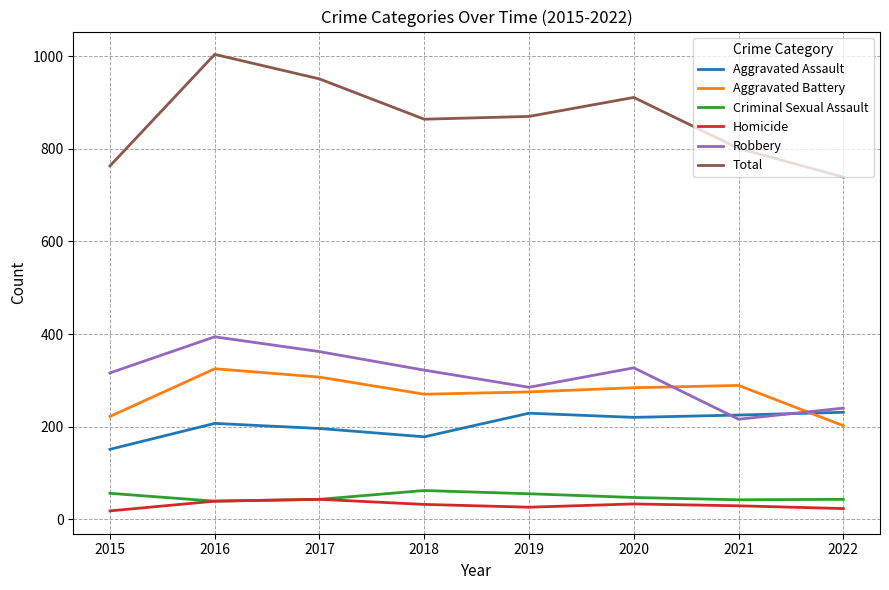

Which series has the largest range (max minus min)?

Total